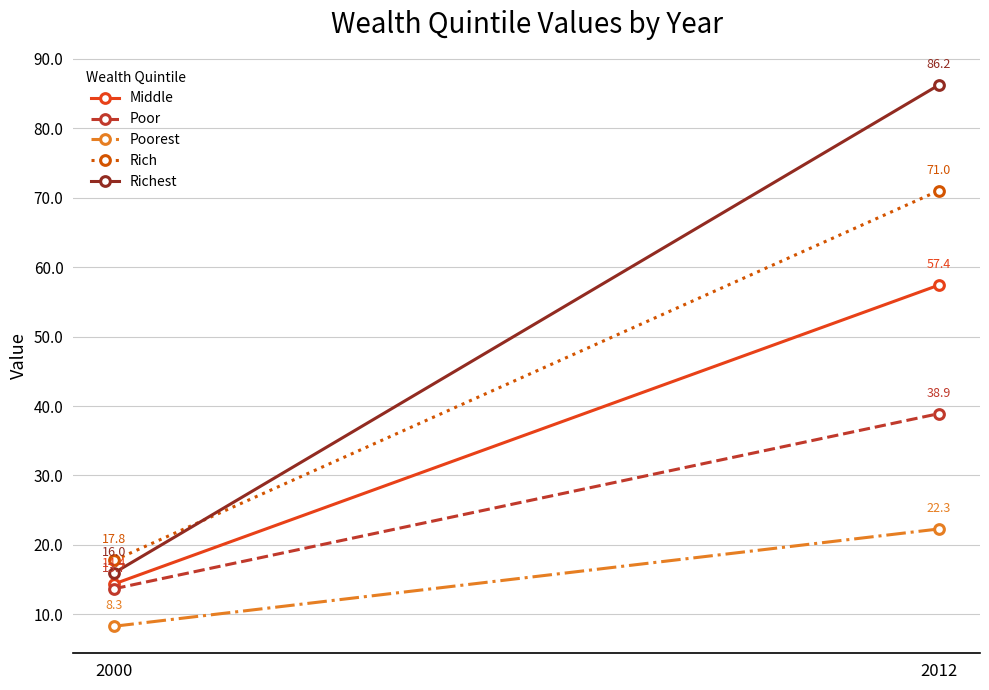

Between 2000 and 2012, which series saw the biggest shift?

Richest